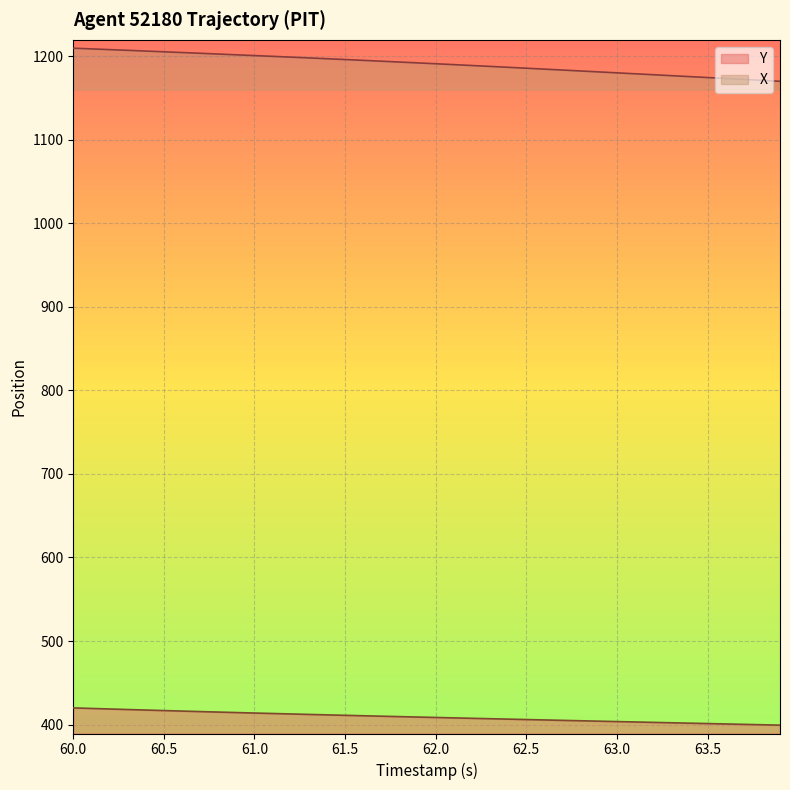

What is the spread (max minus min) of values at 62.5?

779.9